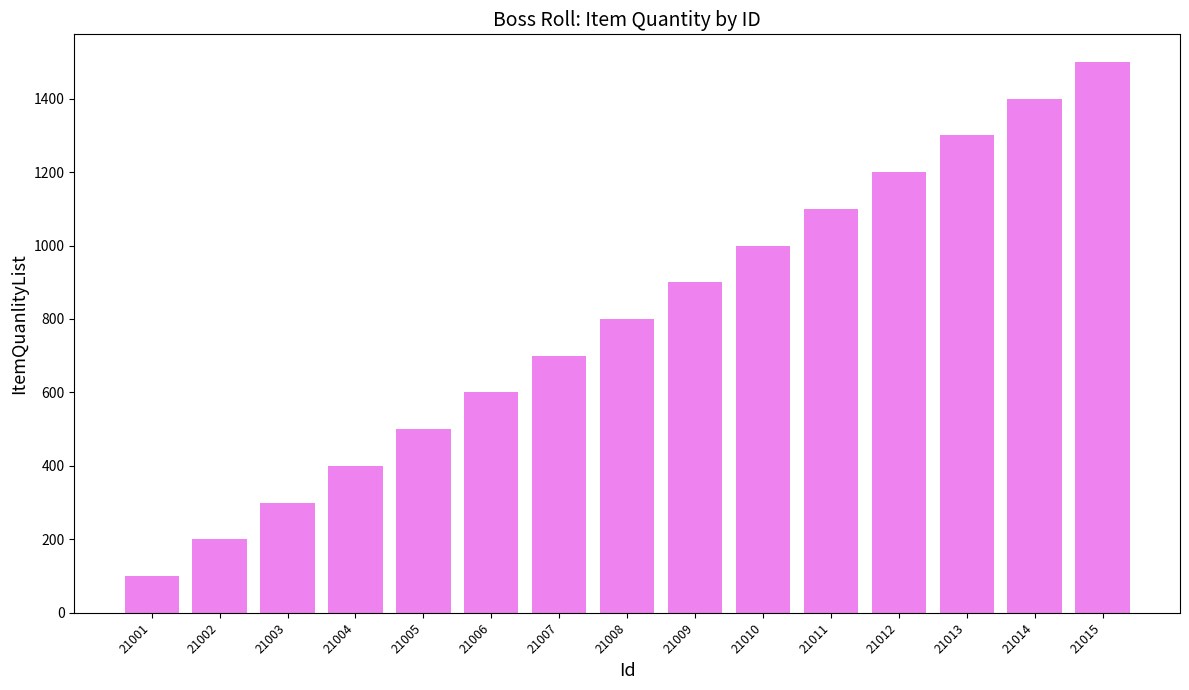

How many values are below 800?

7